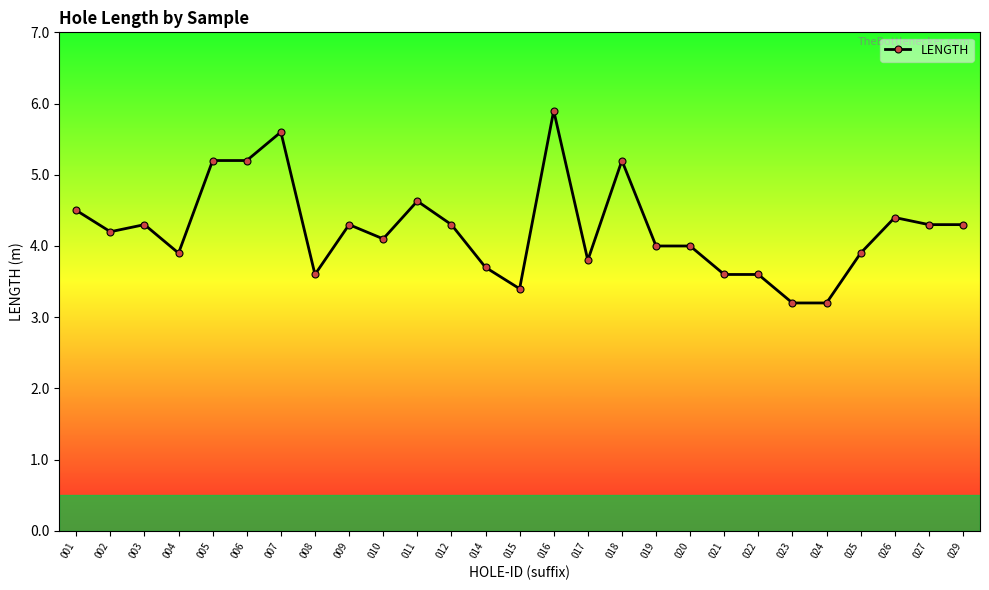

What is the value of the 17th point from the left?

5.2